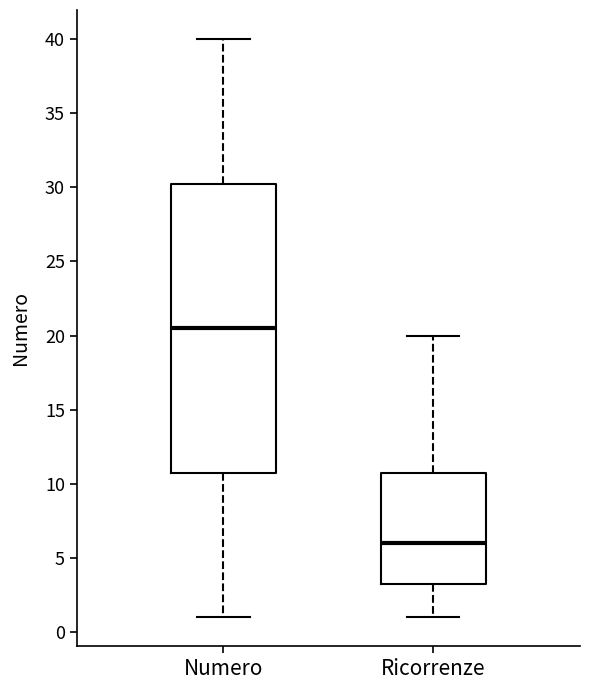

Comparing the boxes themselves (not the whiskers), which one is the tallest?

Numero